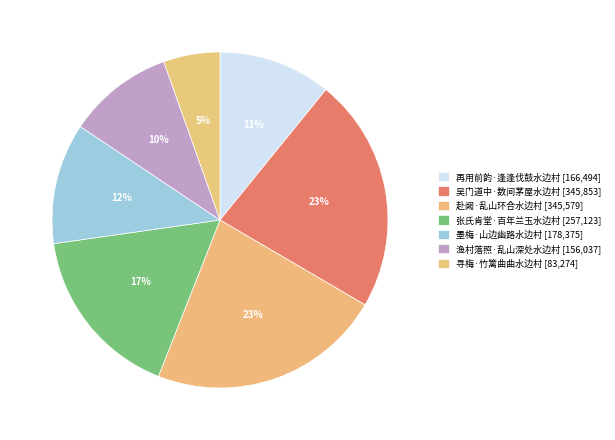

Approximately how many times larger is the value at 张氏肯堂·百年兰玉水边村 compared to 墨梅·山边幽路水边村?

1.4